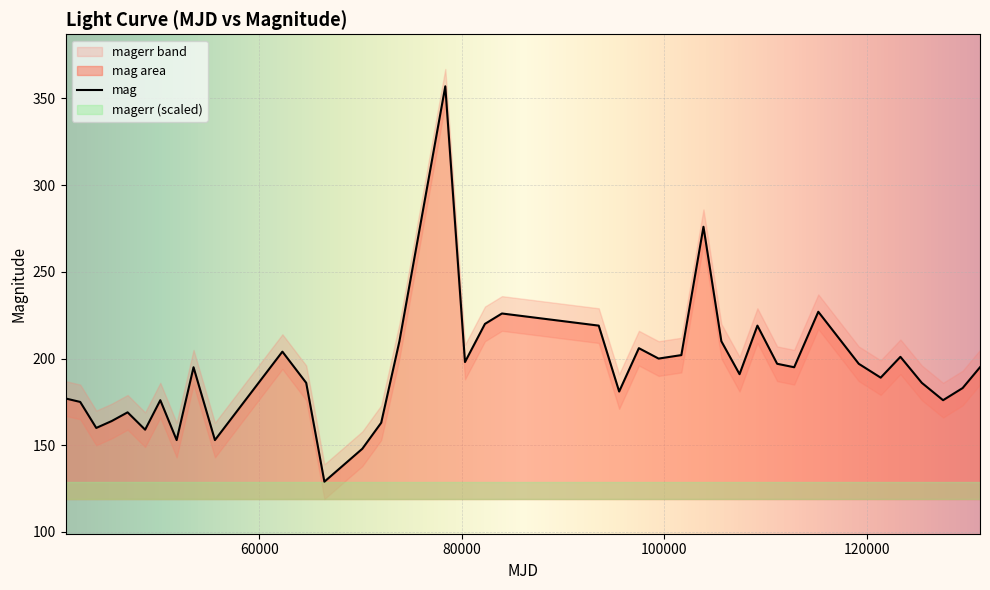

How many lines are shown in the chart?

1